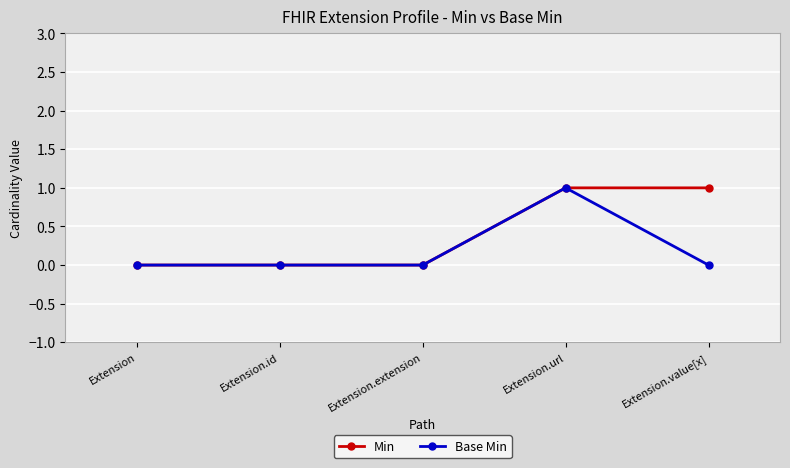

Reading right to left, extract all data points from this chart.

Min: 1	1	0	0	0
Base Min: 0	1	0	0	0